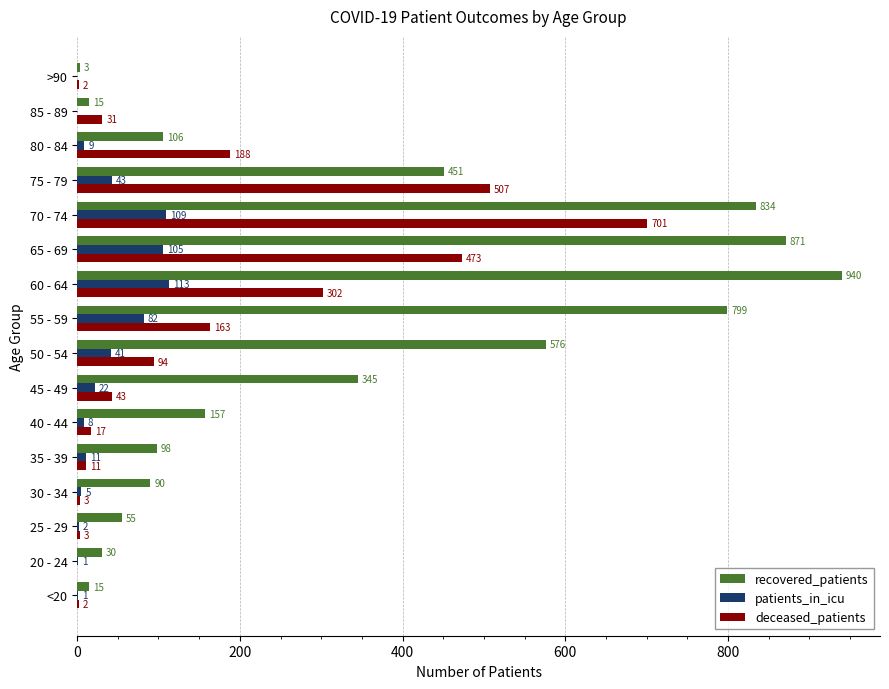

Is the value of deceased_patients at 50 - 54 greater than the value of patients_in_icu at 85 - 89?

Yes